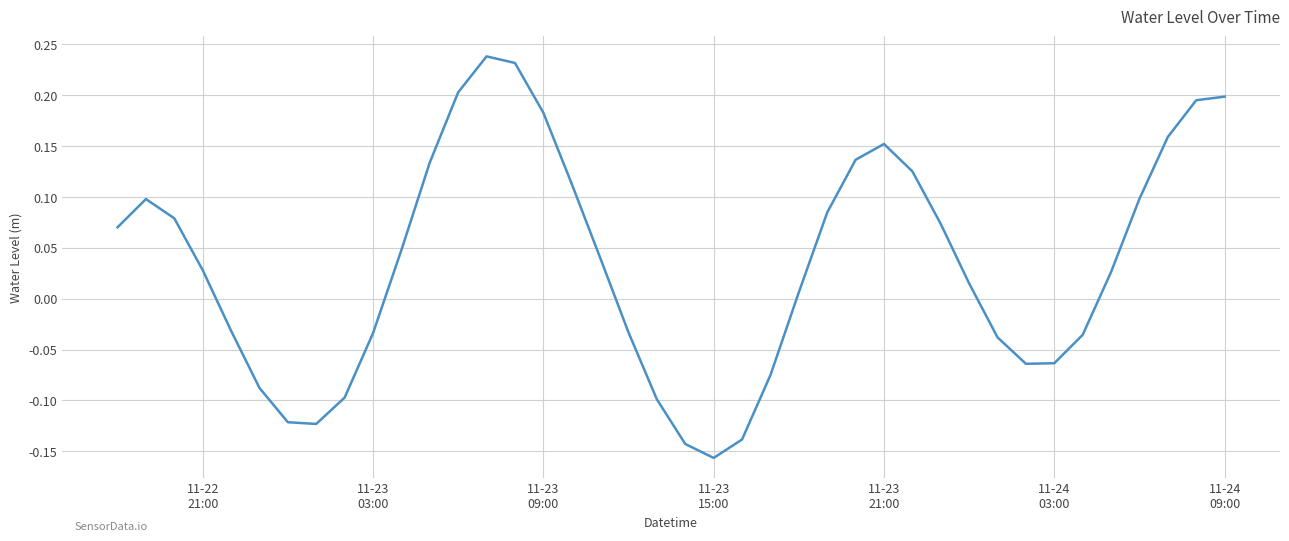

How many negative values are there?

16